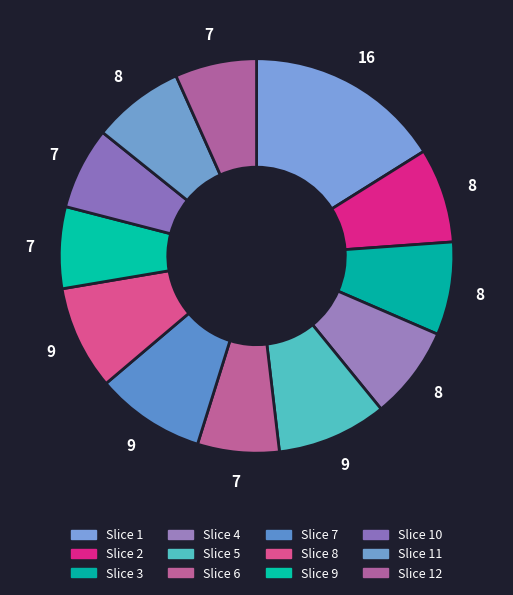

How many segments does this pie chart have?

12